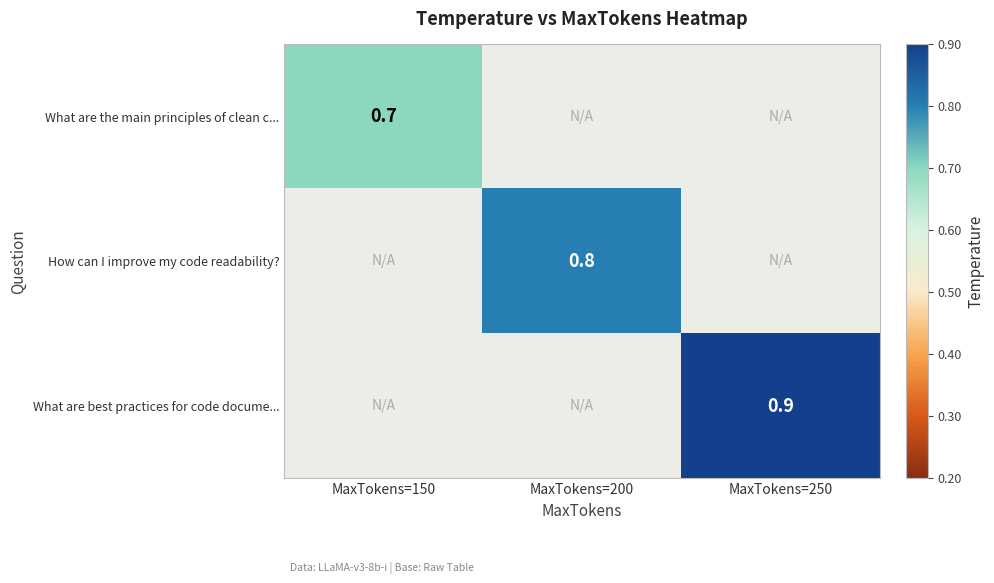

What is the maximum value shown in the chart?

0.9